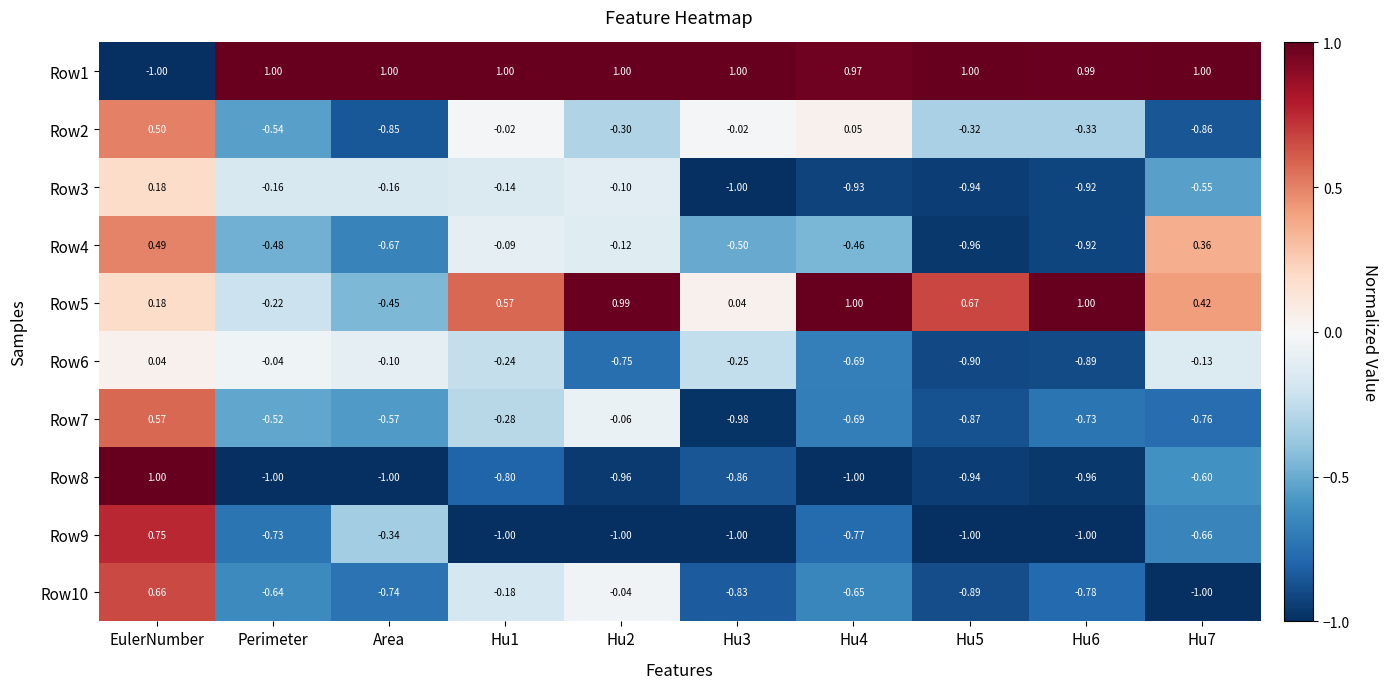

Between Area and Hu2, which series saw the biggest shift?

Row5